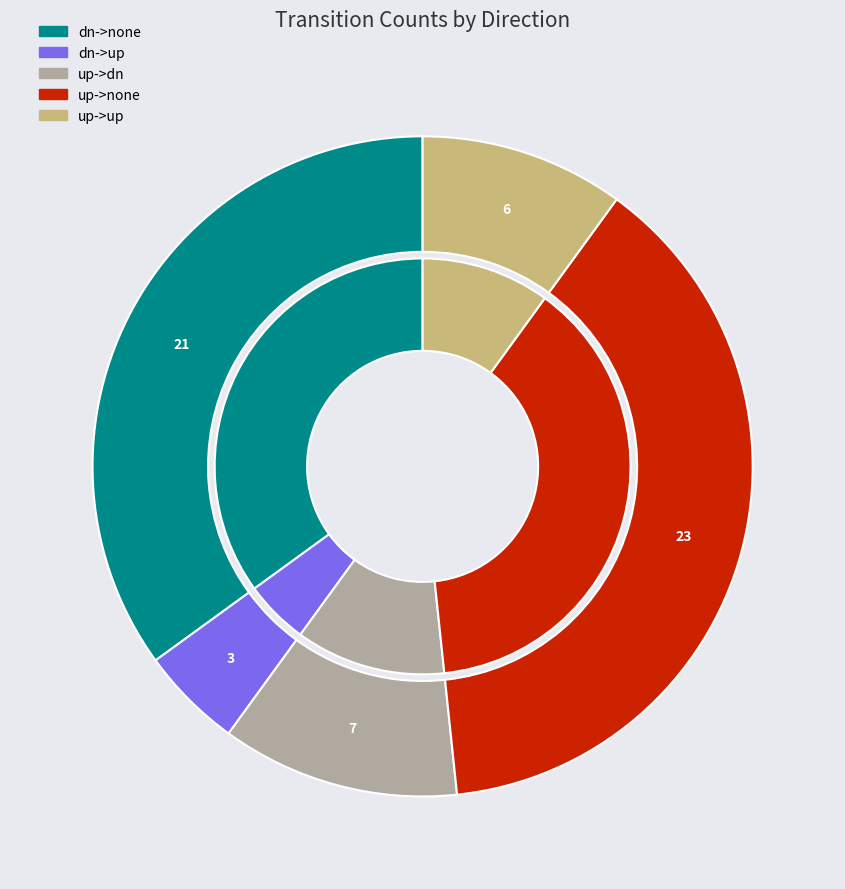

Does upward->upward account for over 50% of the chart?

No